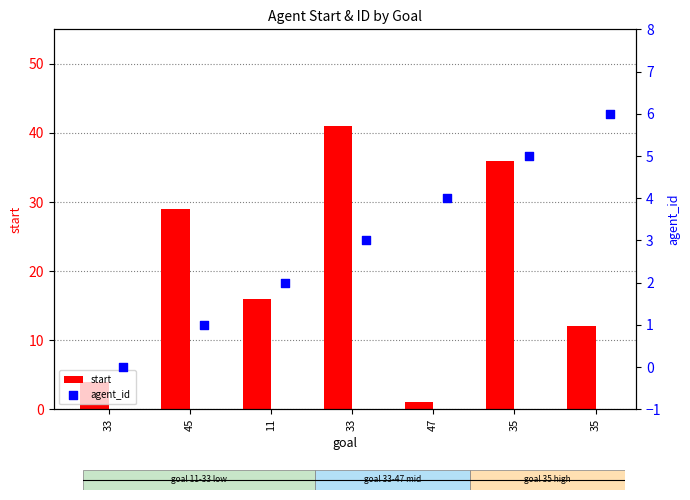

At which category is the sum across all series the highest?

33